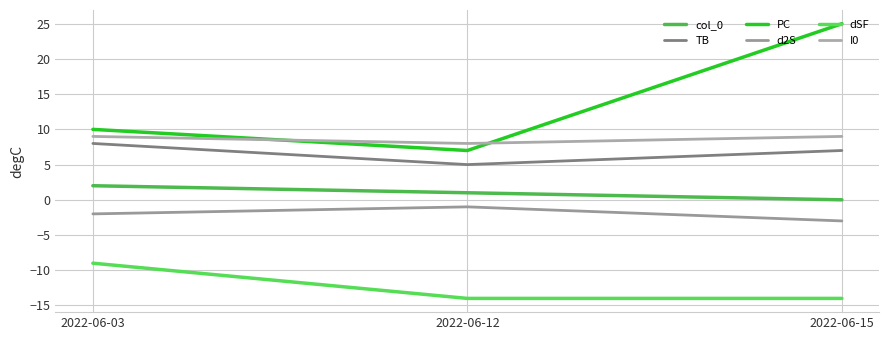

Which series has the largest total across all categories?

PC